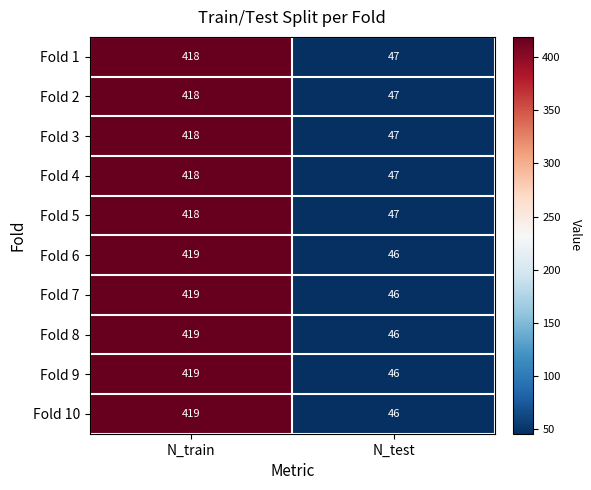

What is the difference between the Fold 8 values at N_test and N_train?

373